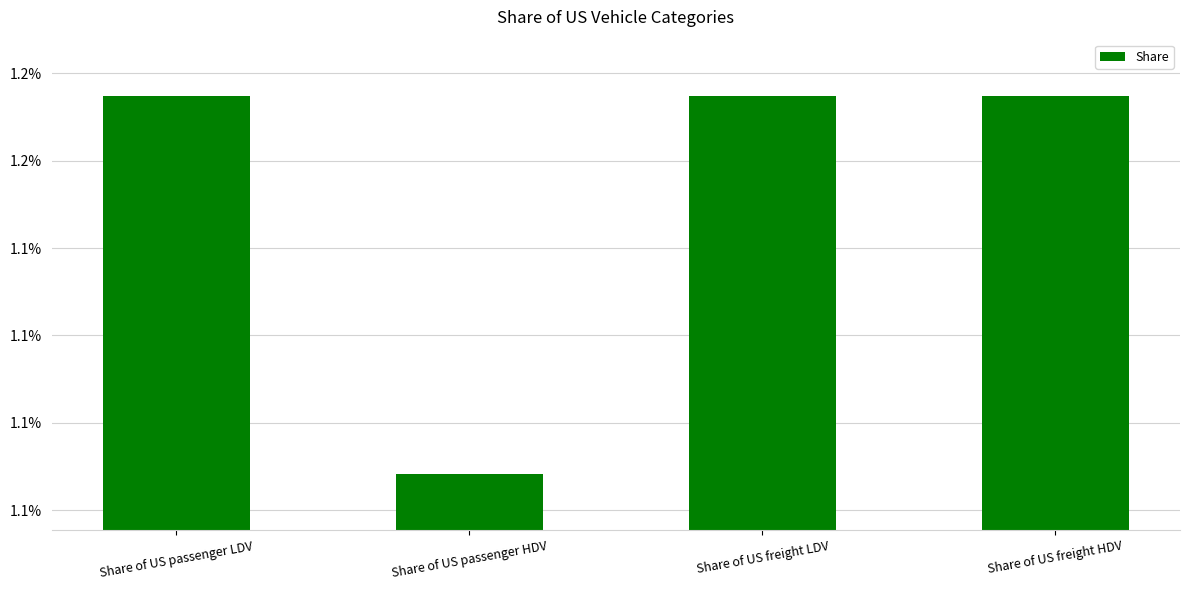

List the labels in order of value, smallest first.

Share of US passenger HDV, Share of US freight LDV, Share of US freight HDV, Share of US passenger LDV